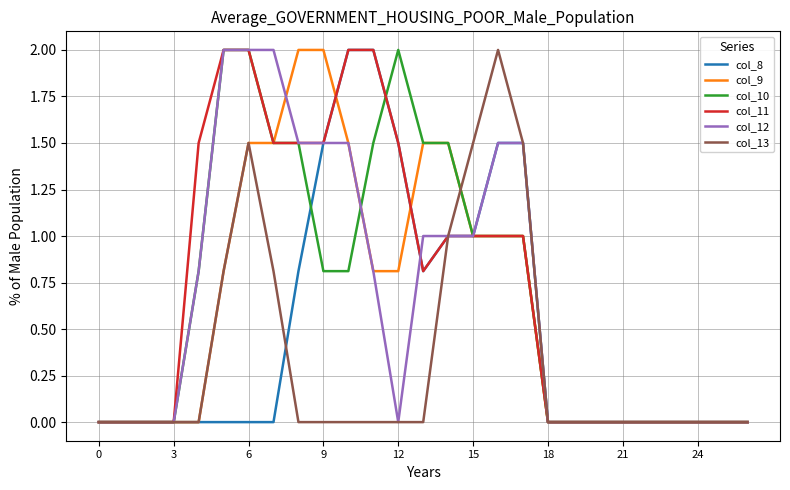

Where is the first local minimum for col_8?

13